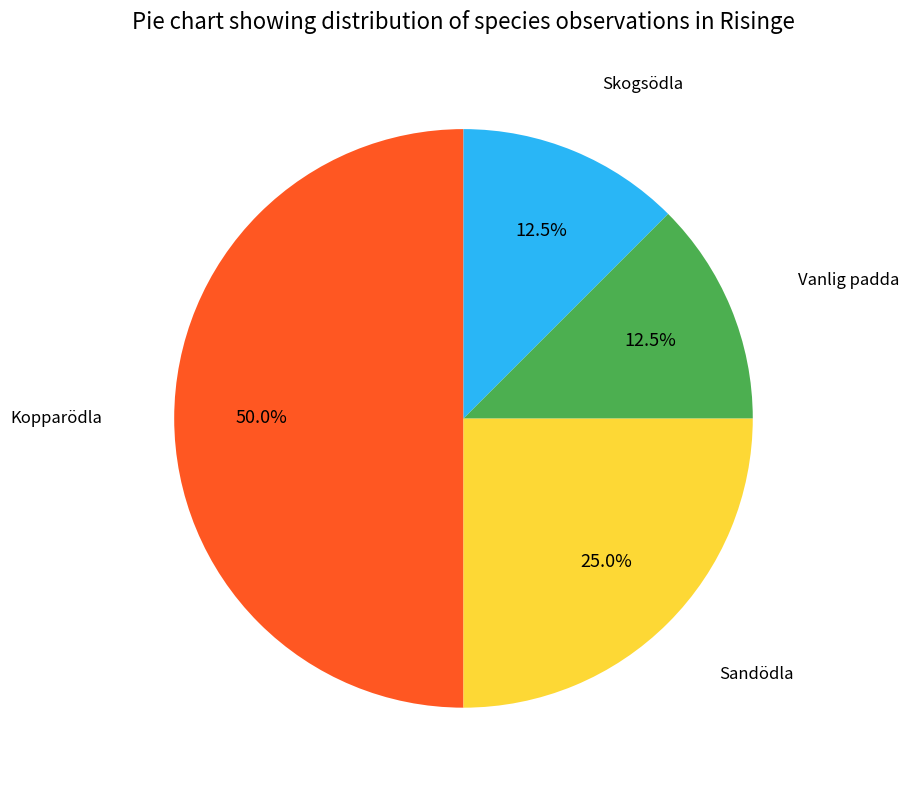

Rank the categories by value from highest to lowest.

Kopparödla, Sandödla, Vanlig padda, Skogsödla